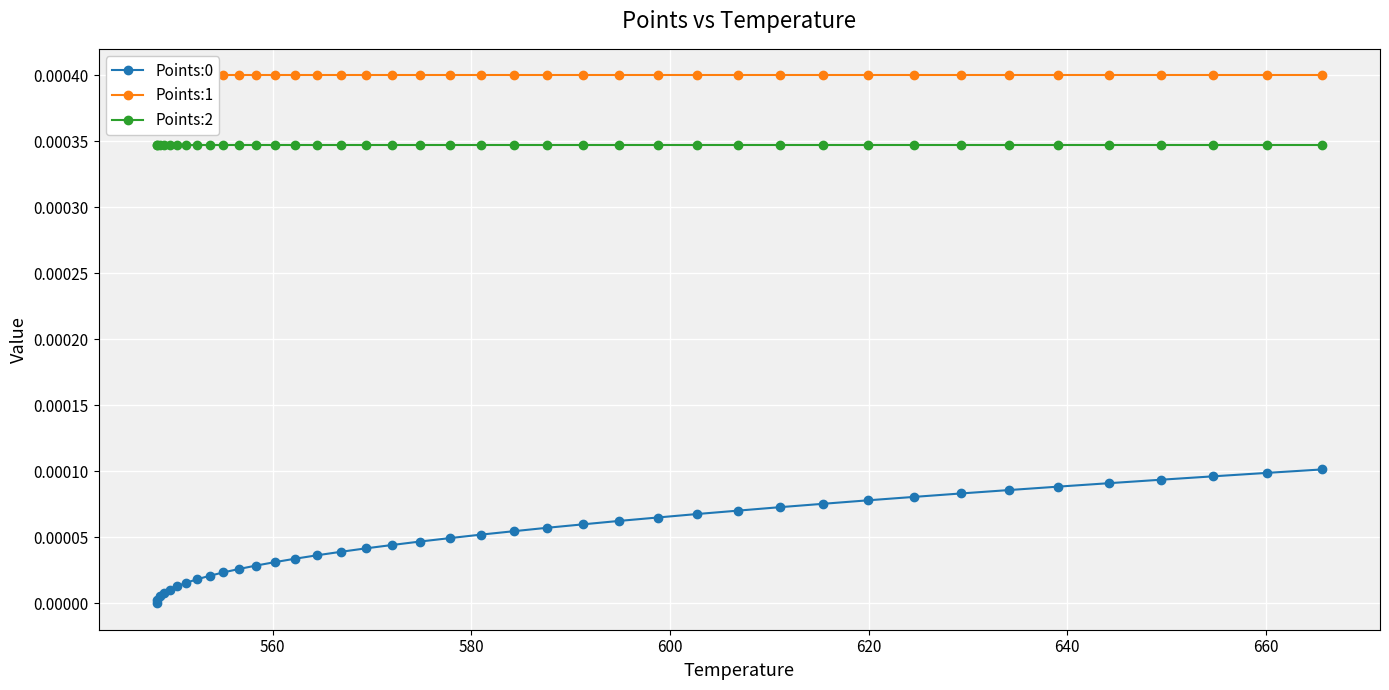

True or false: Points:2 and Points:0 cross at least once.

False